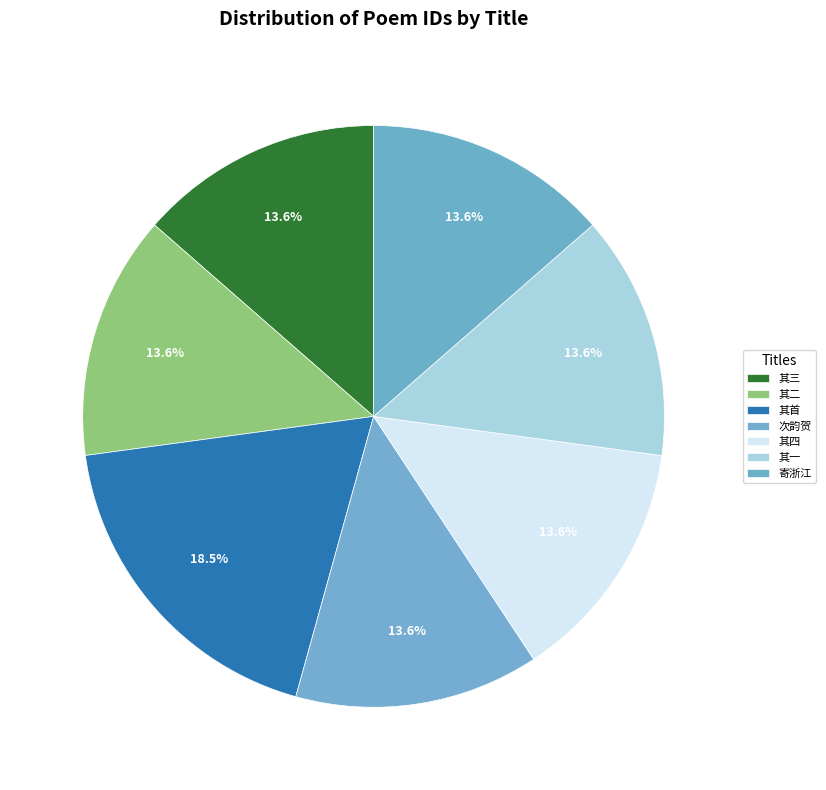

How many segments does this pie chart have?

7